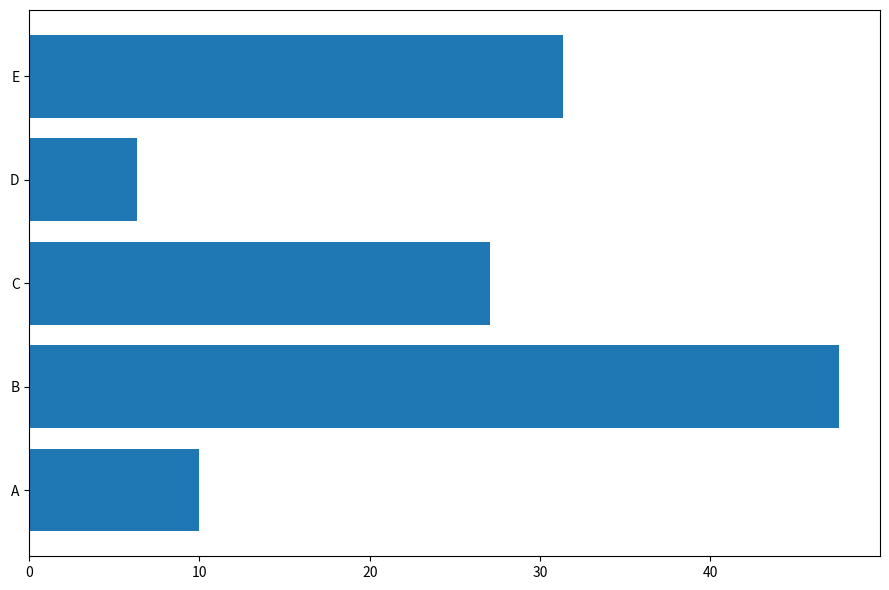

What is the difference between the values at D and B?

41.2